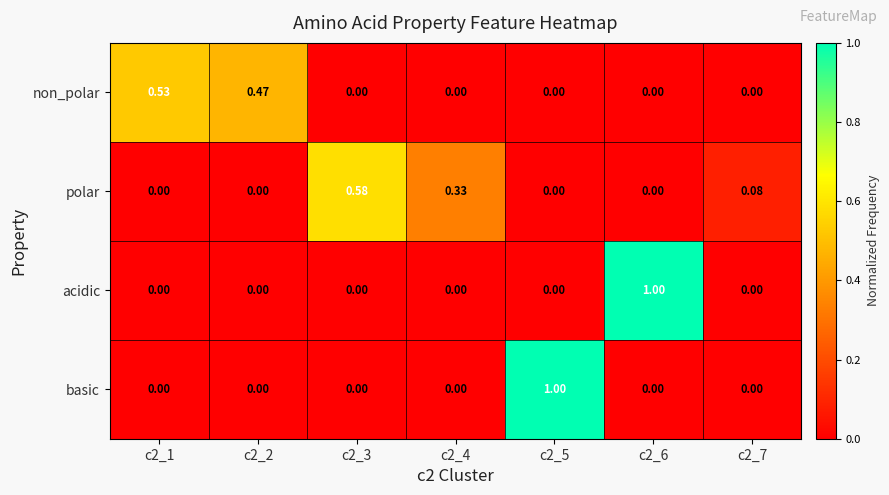

Which series changed the most between c2_1 and c2_5?

basic